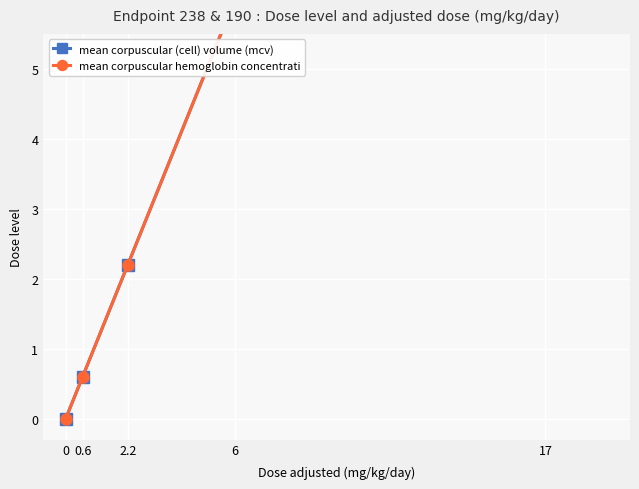

Which has a higher value, 6 or 17?

17